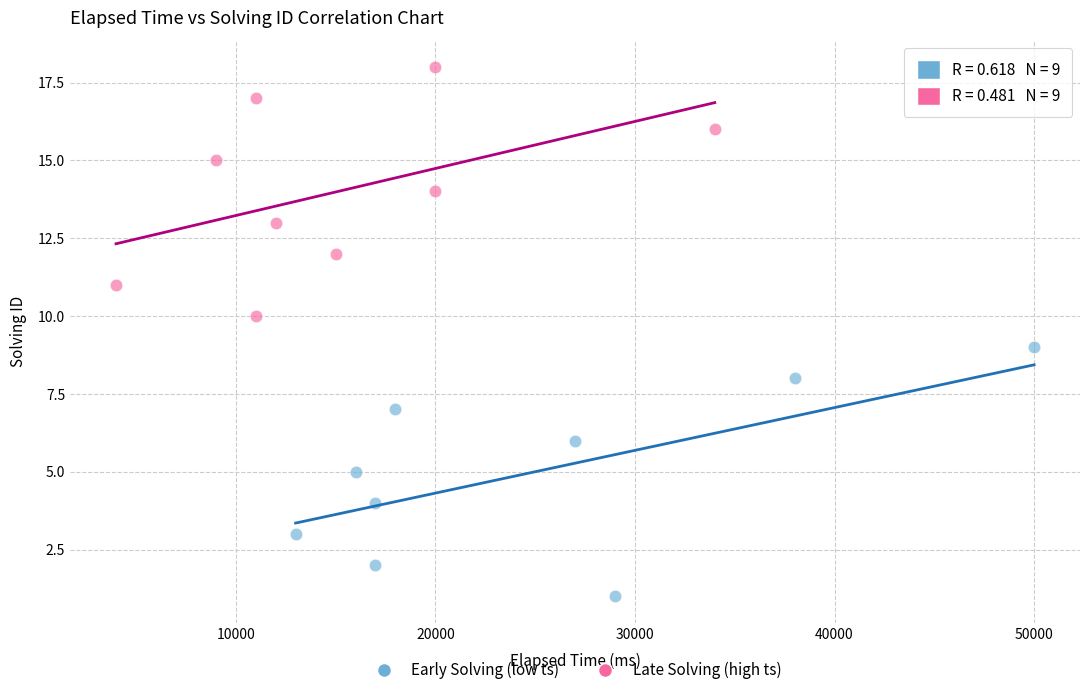

Which series contains the lowest Y value?

Early Solving (low ts)